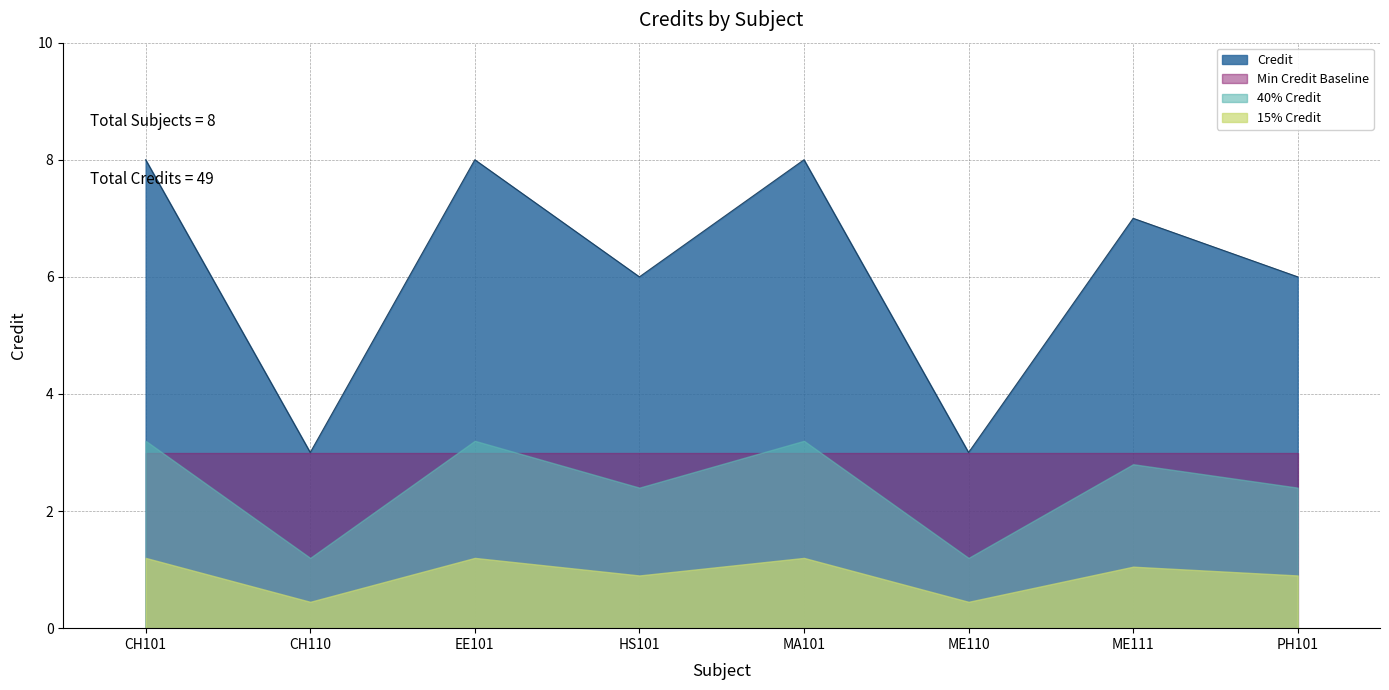

Rank the categories by value from highest to lowest.

CH101, EE101, MA101, ME111, HS101, PH101, CH110, ME110